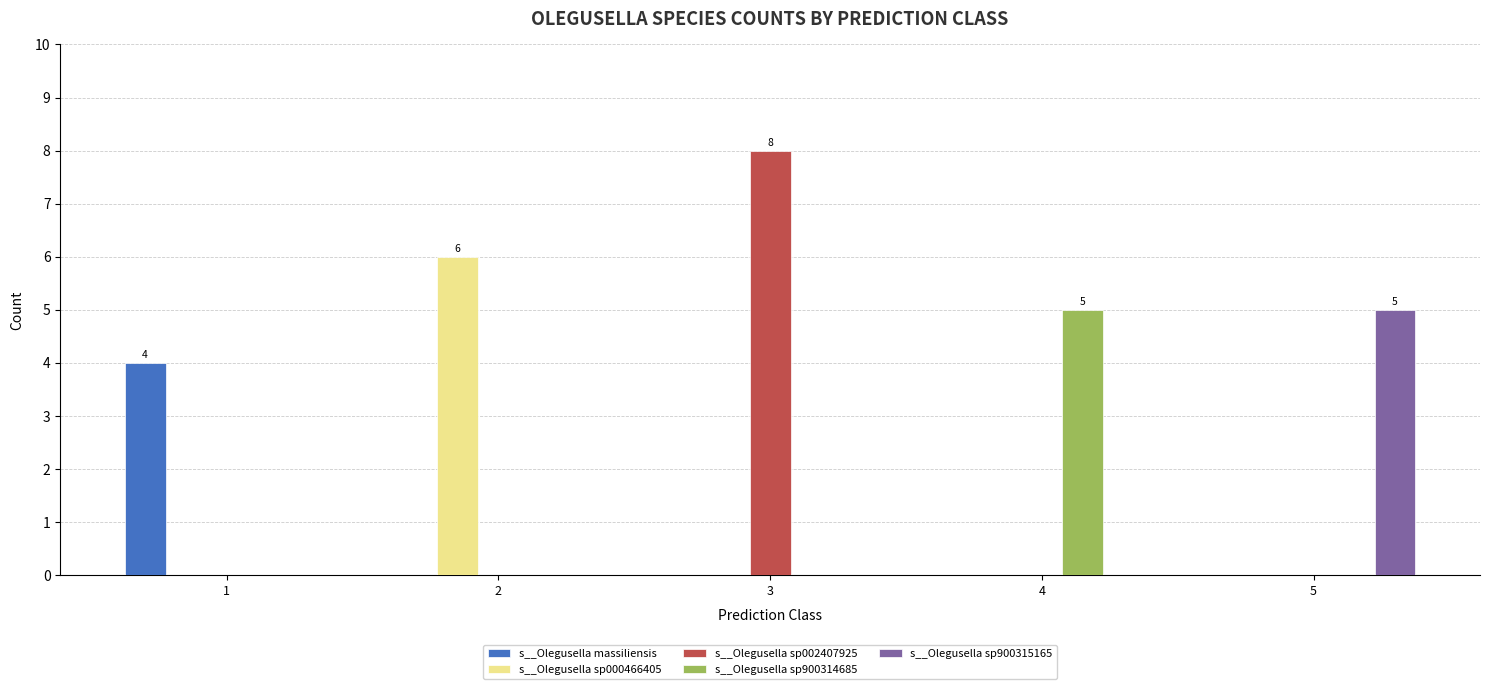

What is the average value of the s__Olegusella sp900314685 series?

1